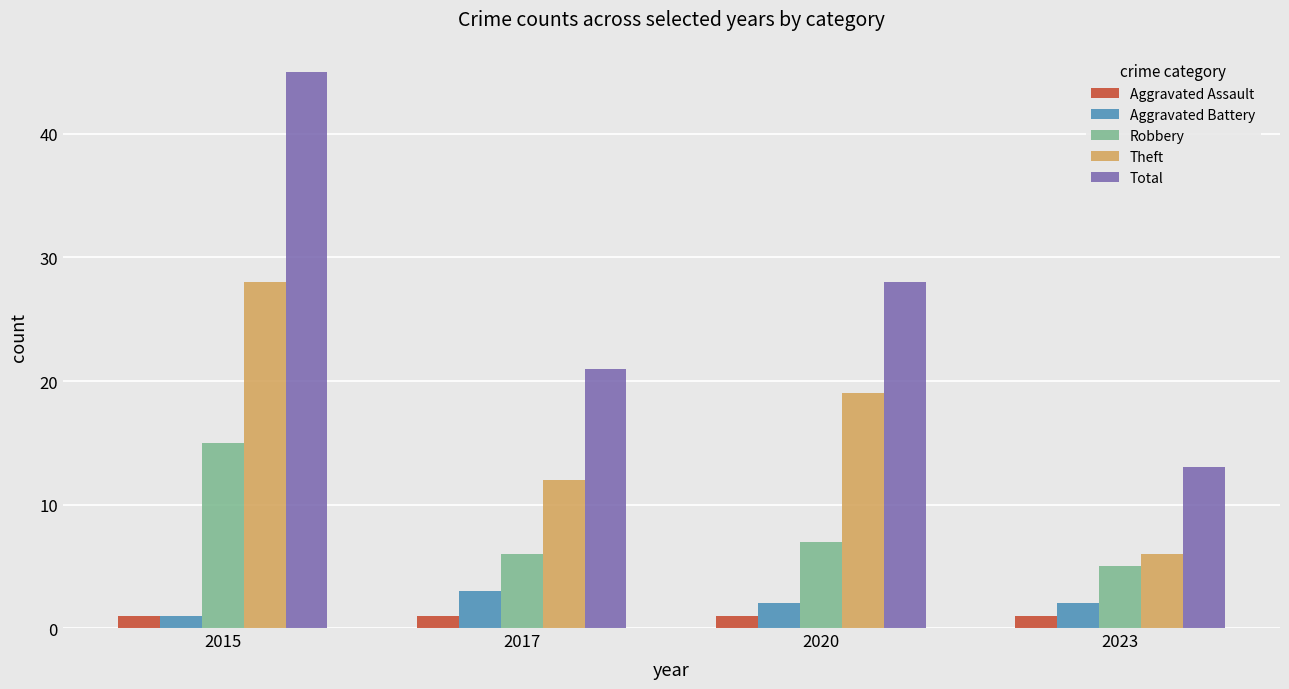

Reading right to left, transcribe all the data shown in this chart.

Aggravated Assault: 1	1	1	1
Aggravated Battery: 2	2	3	1
Robbery: 5	7	6	15
Theft: 6	19	12	28
Total: 13	28	21	45